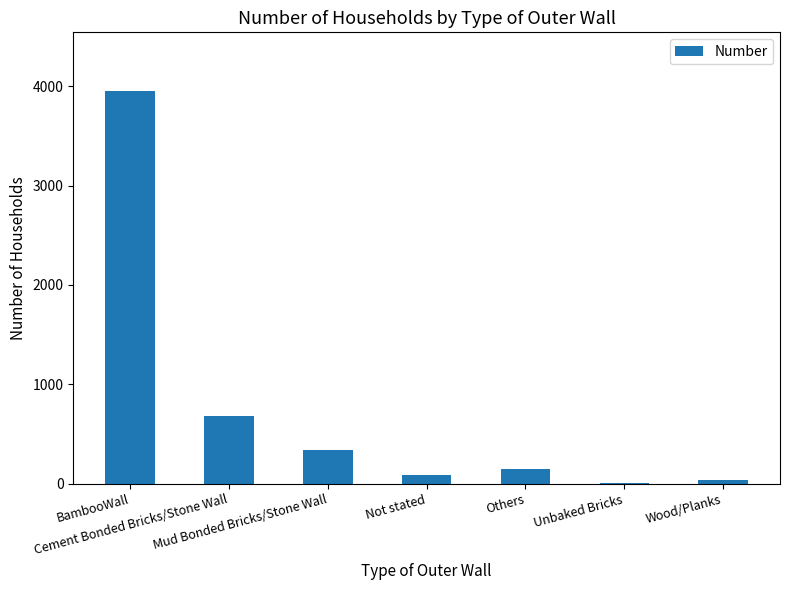

What is the greatest value displayed?

3950